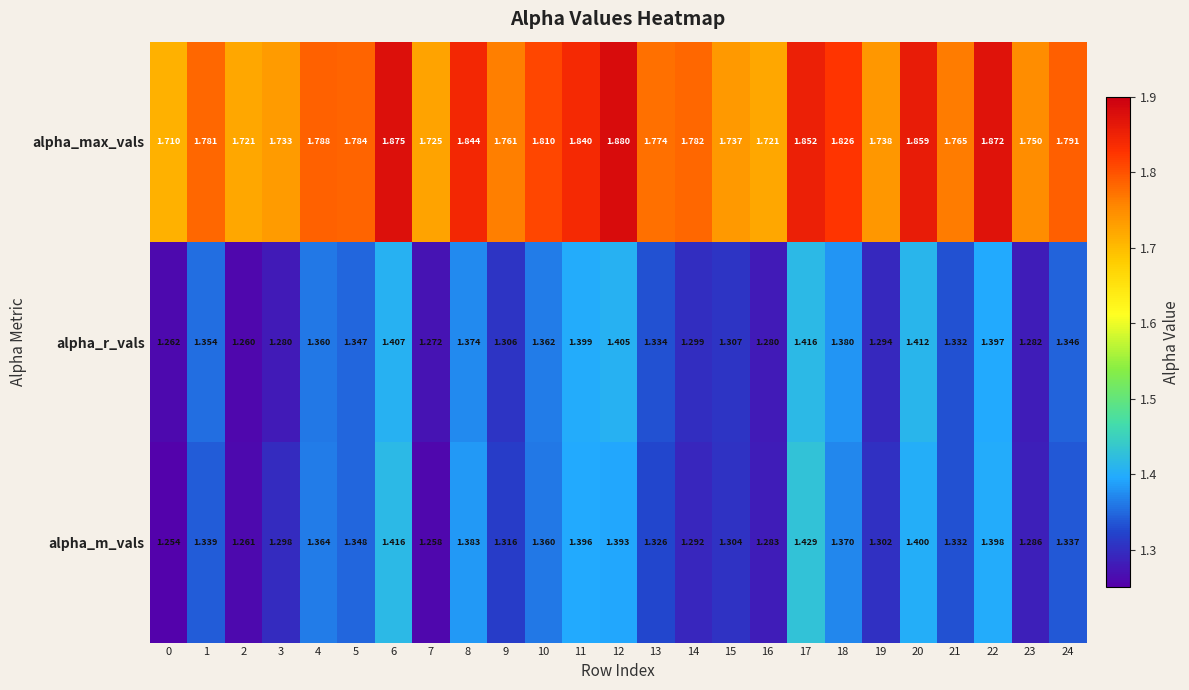

At how many categories does at least one series exceed 1?

25